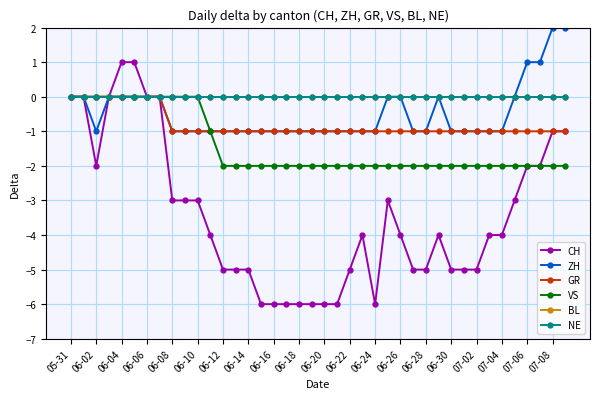

True or false: GR has more than 2 interior local peaks.

False